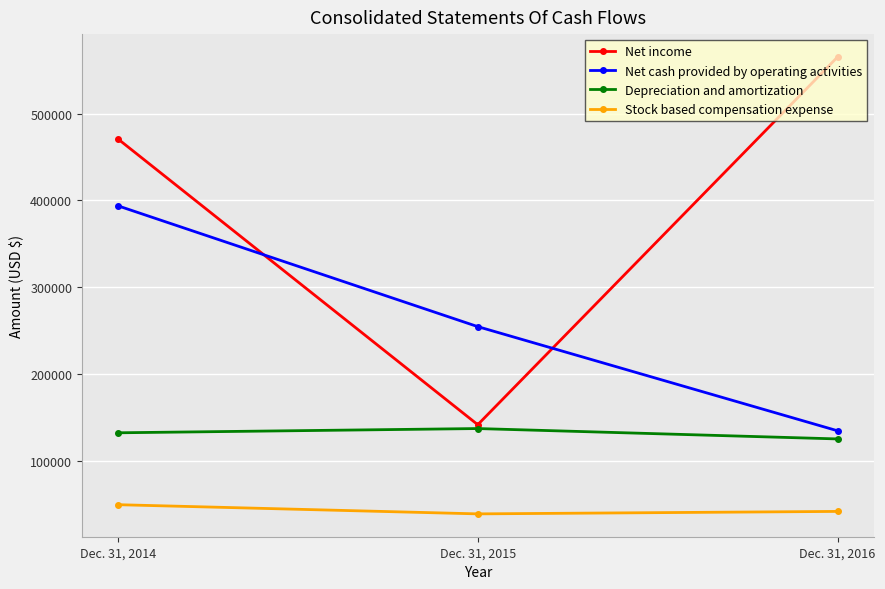

The Net cash provided by operating activities series shows 393816 at Dec. 31, 2014. True or false?

True